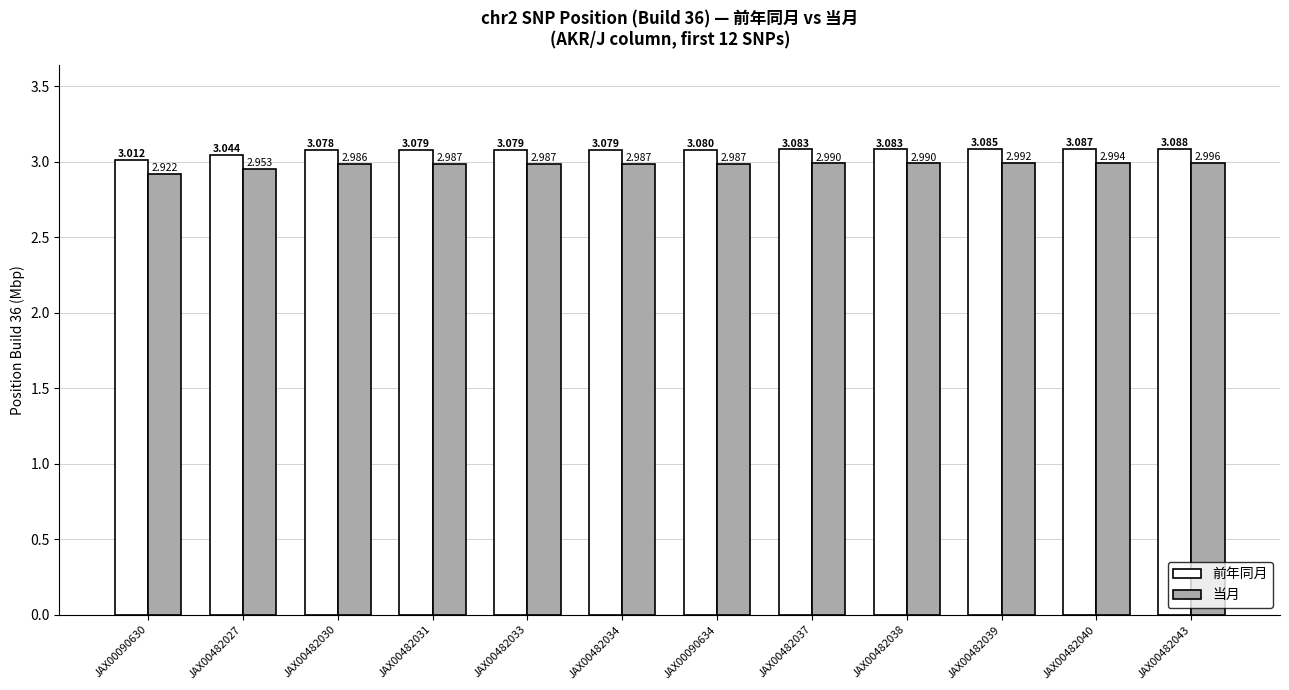

Rank the series by their maximum value, from highest to lowest.

前年同月, 当月